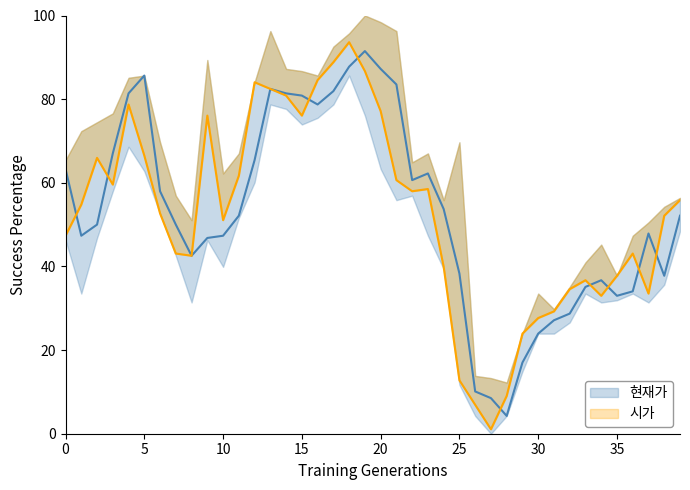

How many interior local peaks does the 현재가 series have?

6